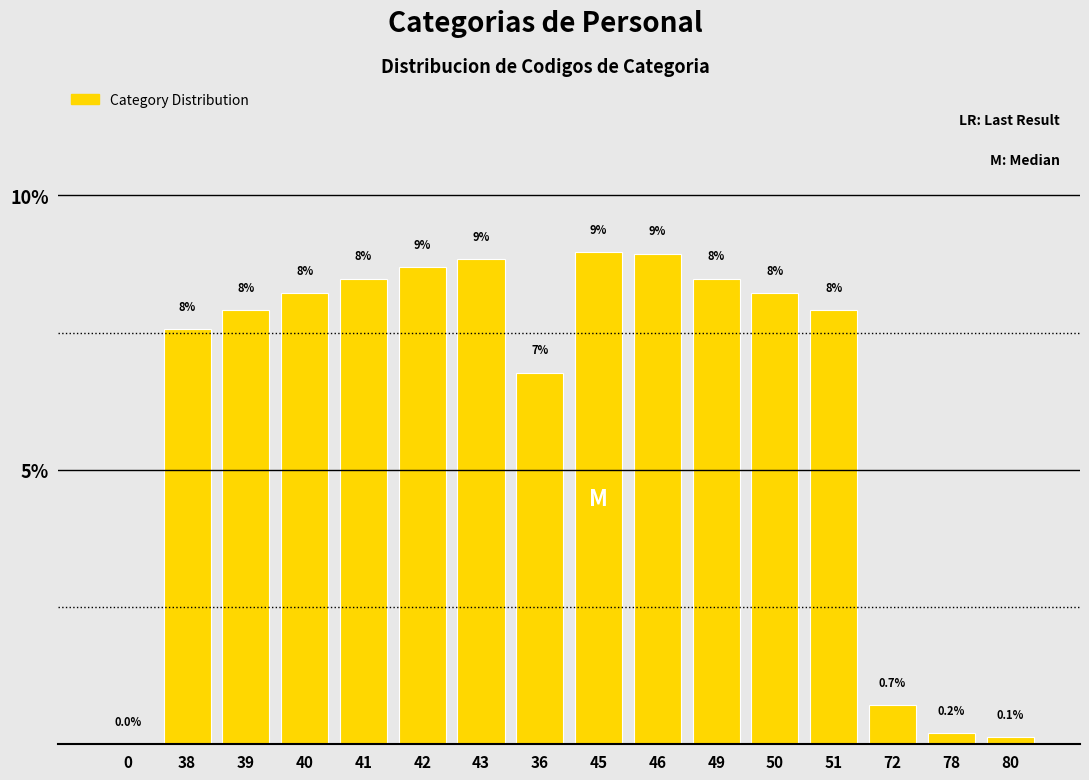

At which label does the data first exceed 8?

40